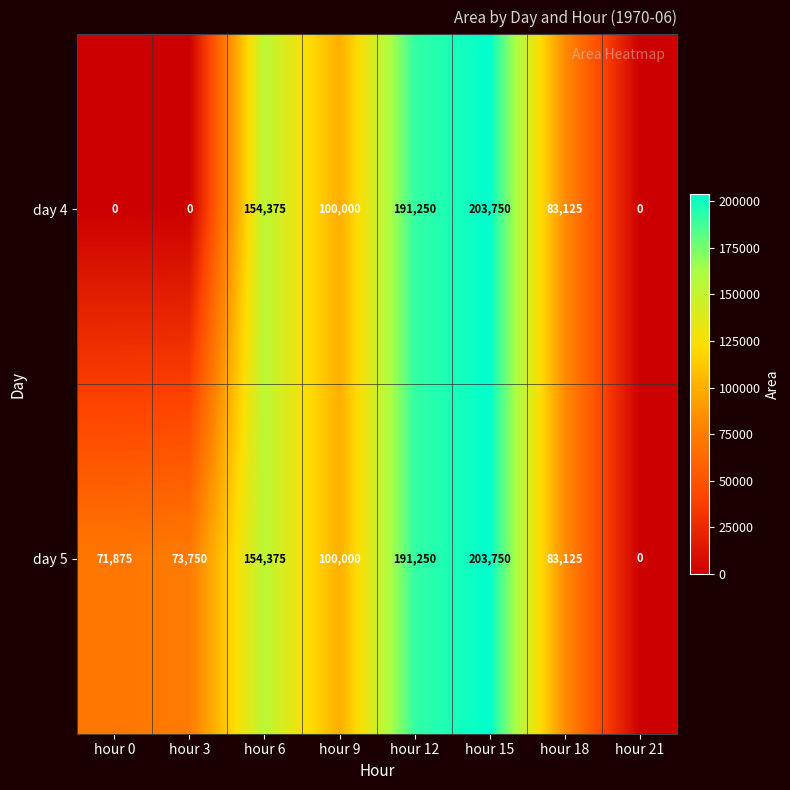

How many categories are shown in the chart?

8